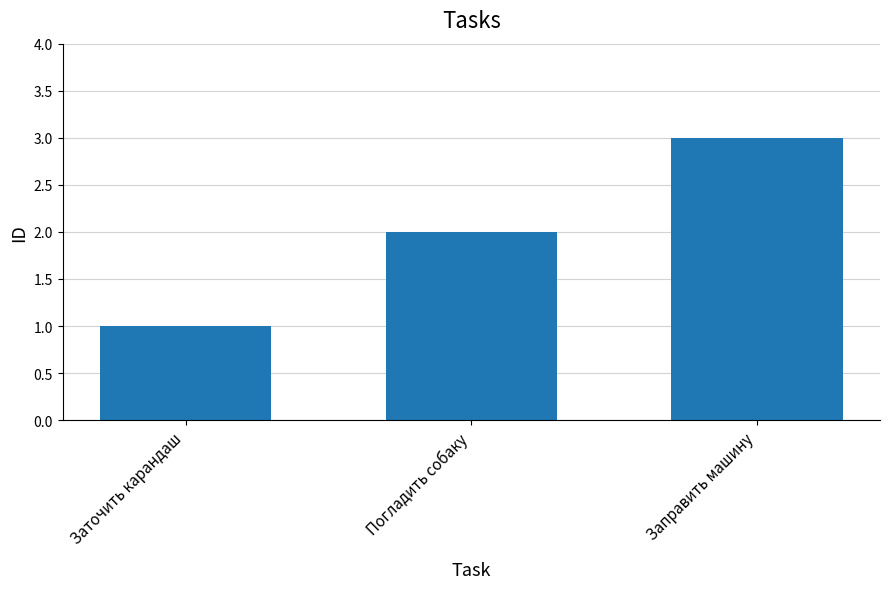

Reading left to right, extract all data points from this chart.

Заточить карандаш=1	Погладить собаку=2	Заправить машину=3